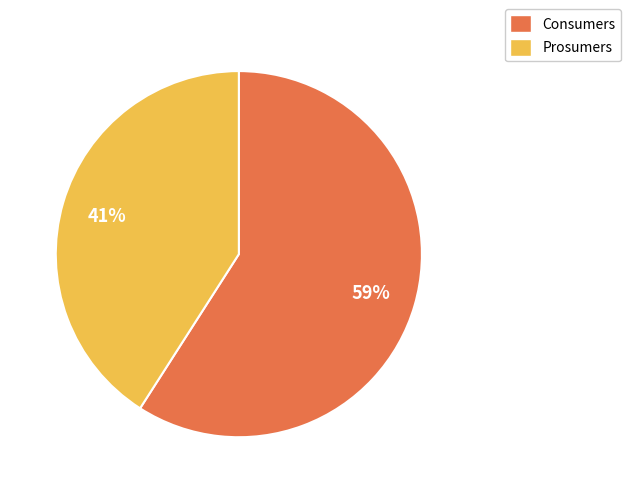

What is the majority slice?

Consumers